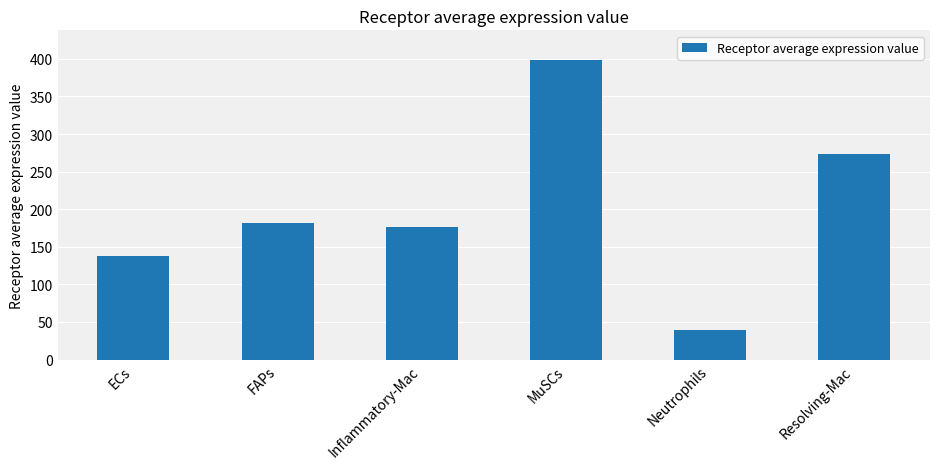

At which label is the value closest to 218?

FAPs